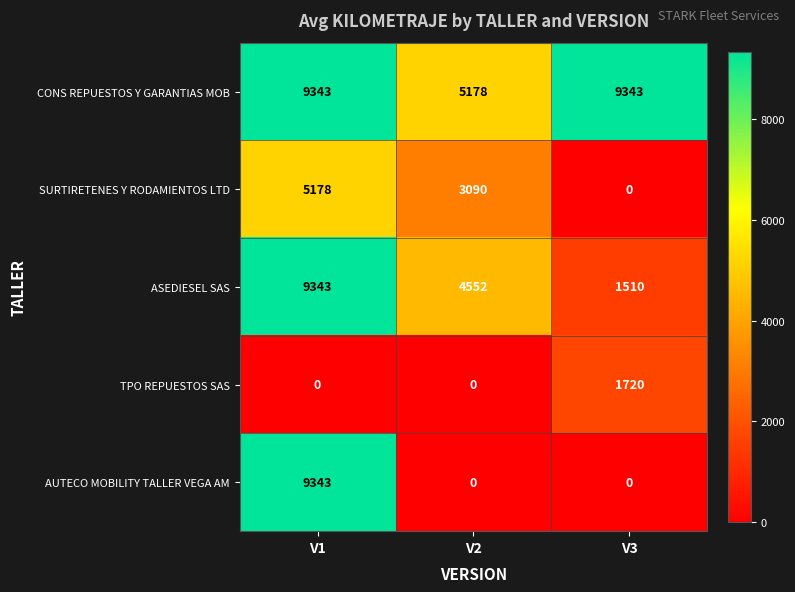

The SURTIRETENES Y RODAMIENTOS LTD series shows 1068 at V1. True or false?

False